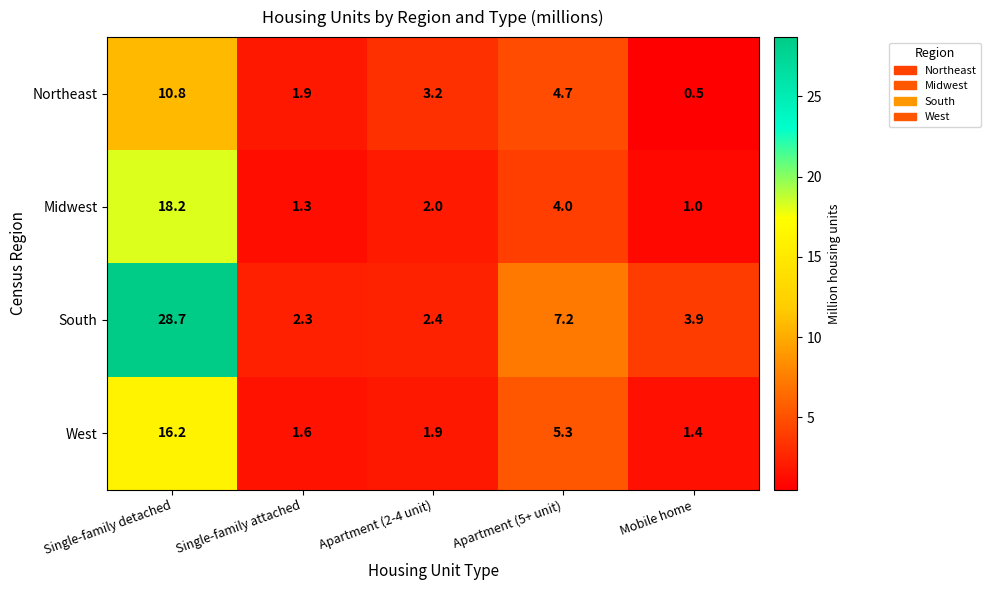

Which series changed the most between Single-family attached and Apartment (2-4 unit)?

Northeast